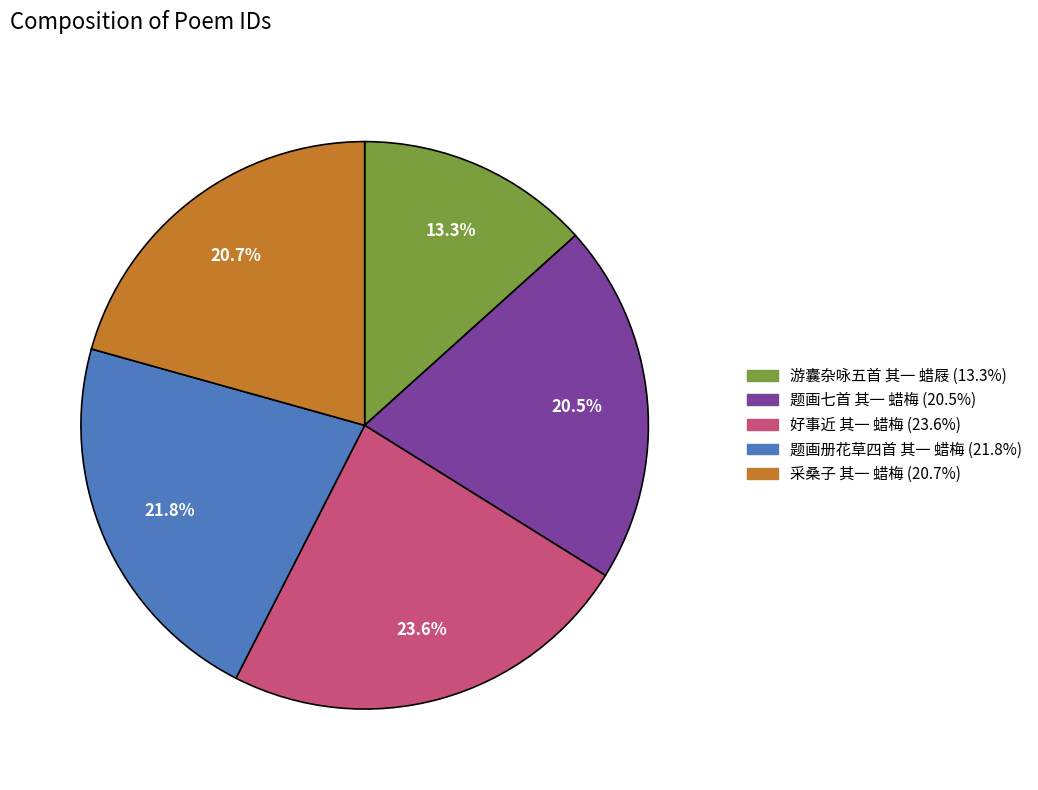

What percentage do 题画册花草四首 其一 蜡梅 and 采桑子 其一 蜡梅 together represent?

42.5%